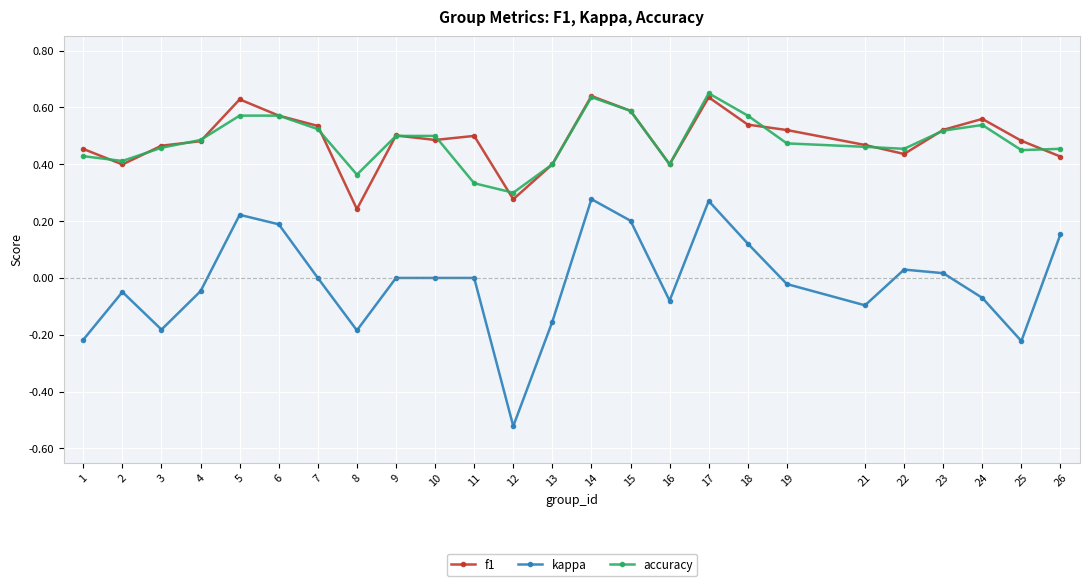

Where does the kappa series first go above 0?

5